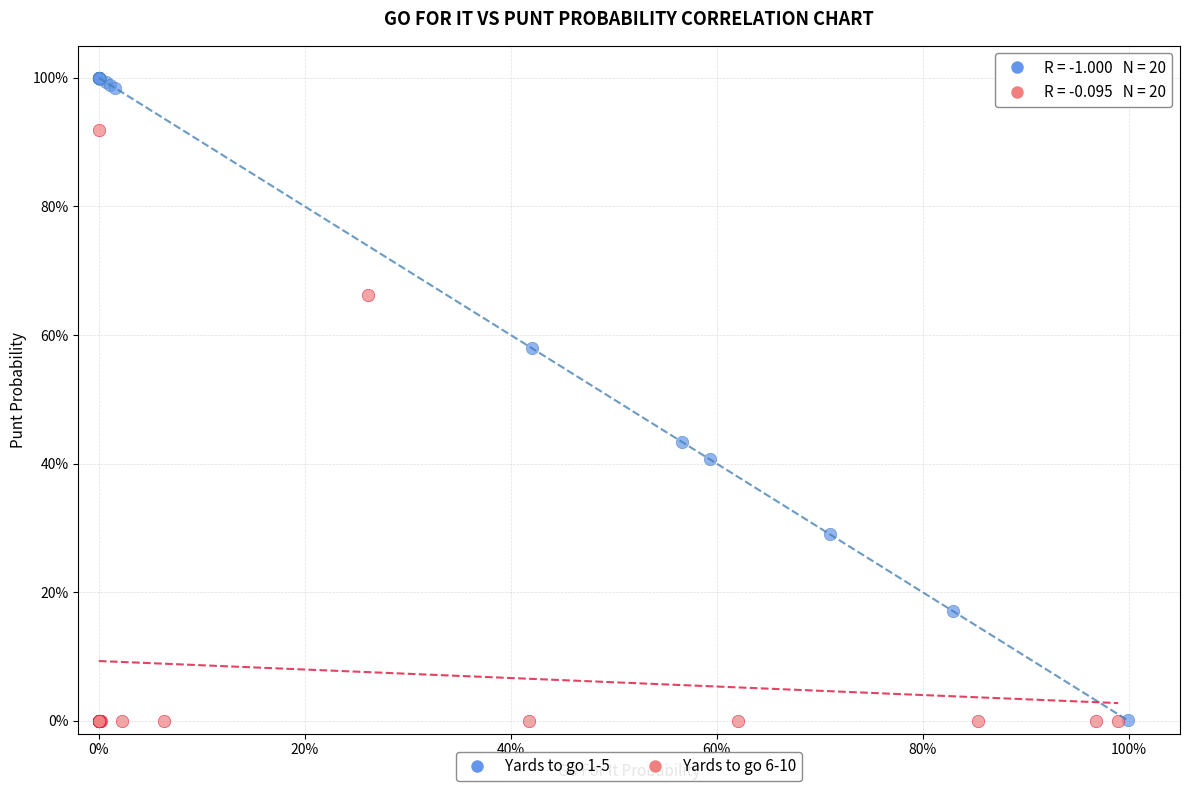

Which series reaches the maximum Y coordinate?

Yards to go 1-5